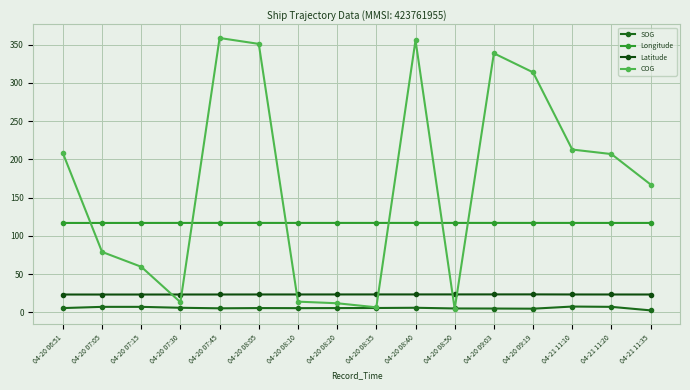

How many lines are shown in the chart?

4